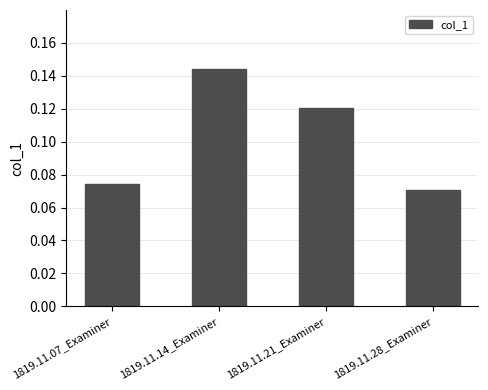

How many values are between 0 and 1?

4